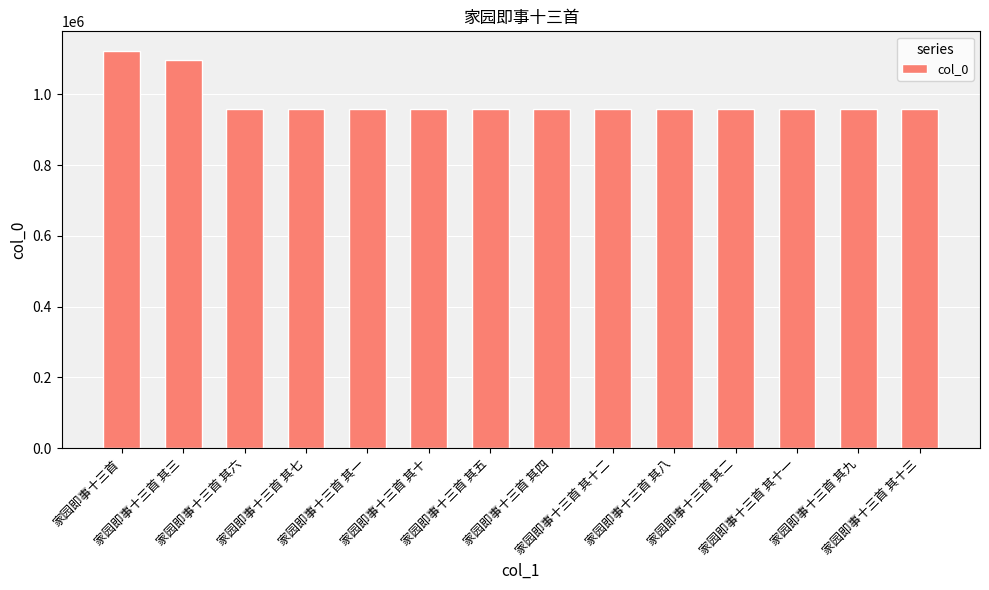

What is the change in value from 家园即事十三首 其六 to 家园即事十三首 其十三?

-7